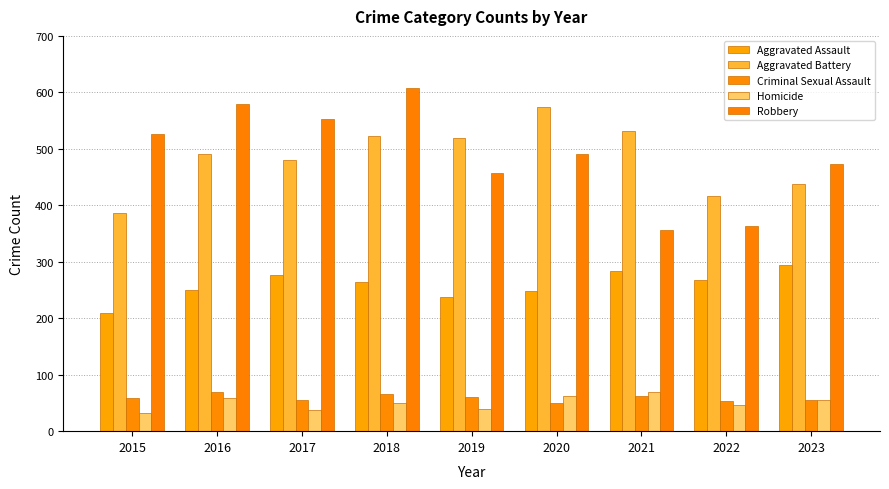

What is the total value across all series at 2023?

1316